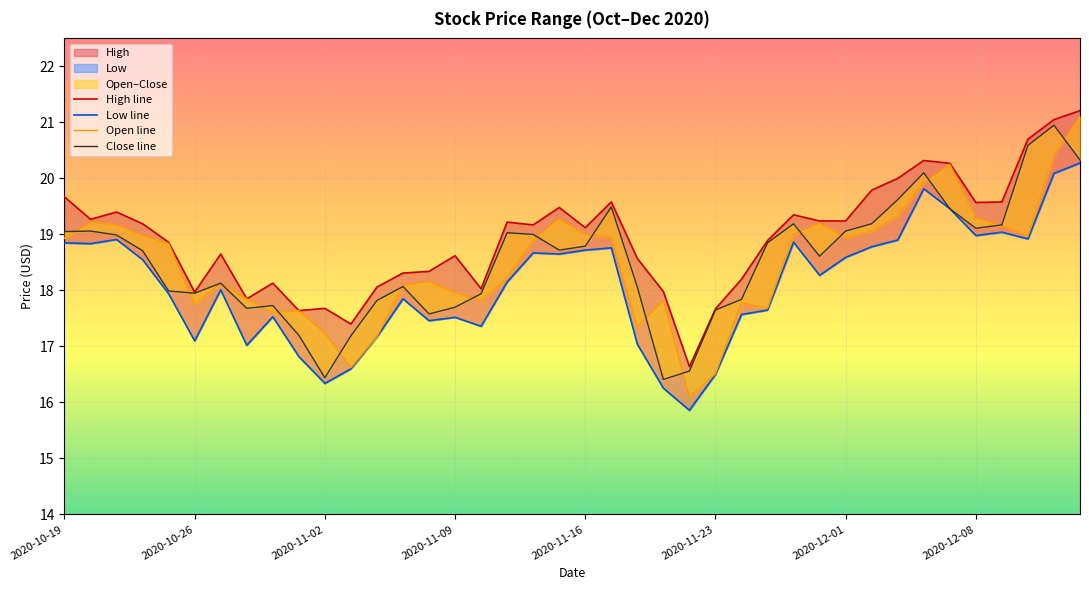

List the series in order of their peak value, lowest first.

Low line, Close line, Open line, High line